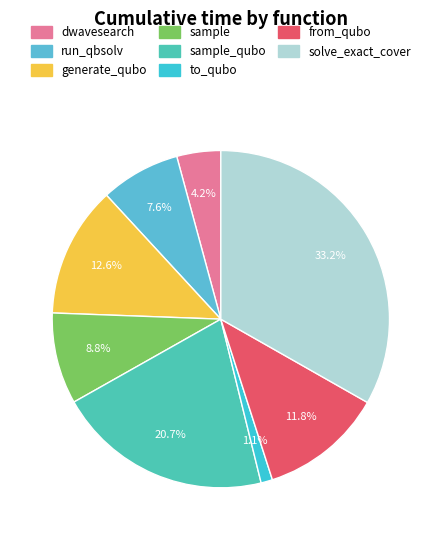

How many segments does this pie chart have?

8